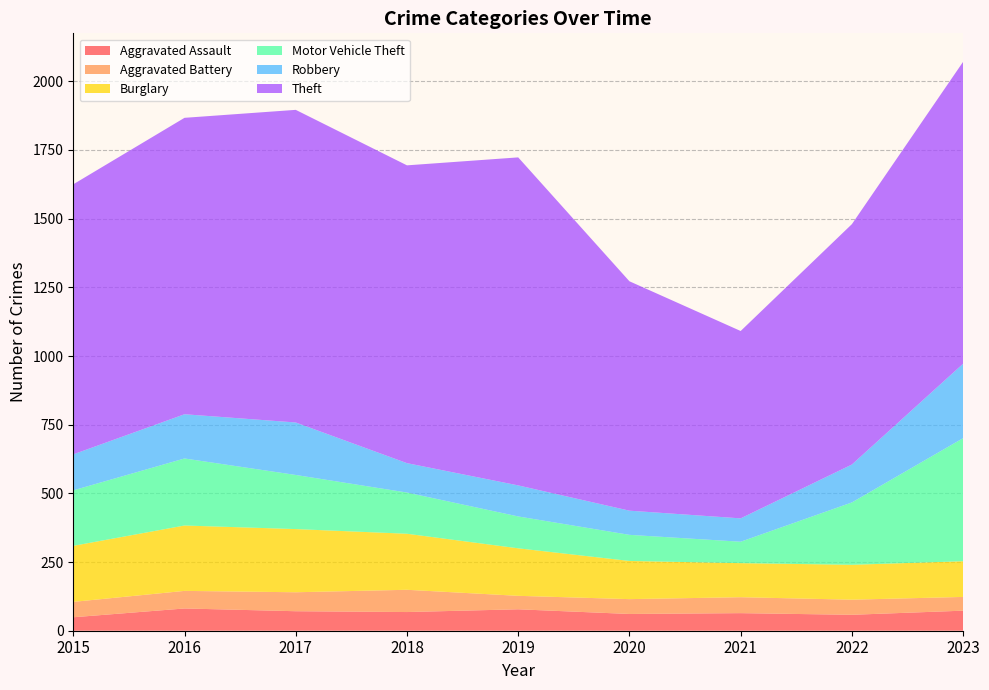

Reading left to right, transcribe all the data shown in this chart.

Aggravated Assault: 49	81	71	68	78	61	64	58	73
Aggravated Battery: 56	64	69	81	49	54	58	55	50
Burglary: 204	238	230	204	173	139	124	127	130
Motor Vehicle Theft: 202	244	197	150	116	95	78	227	448
Robbery: 131	161	191	107	113	88	85	138	271
Theft: 983	1079	1138	1084	1194	835	682	875	1099